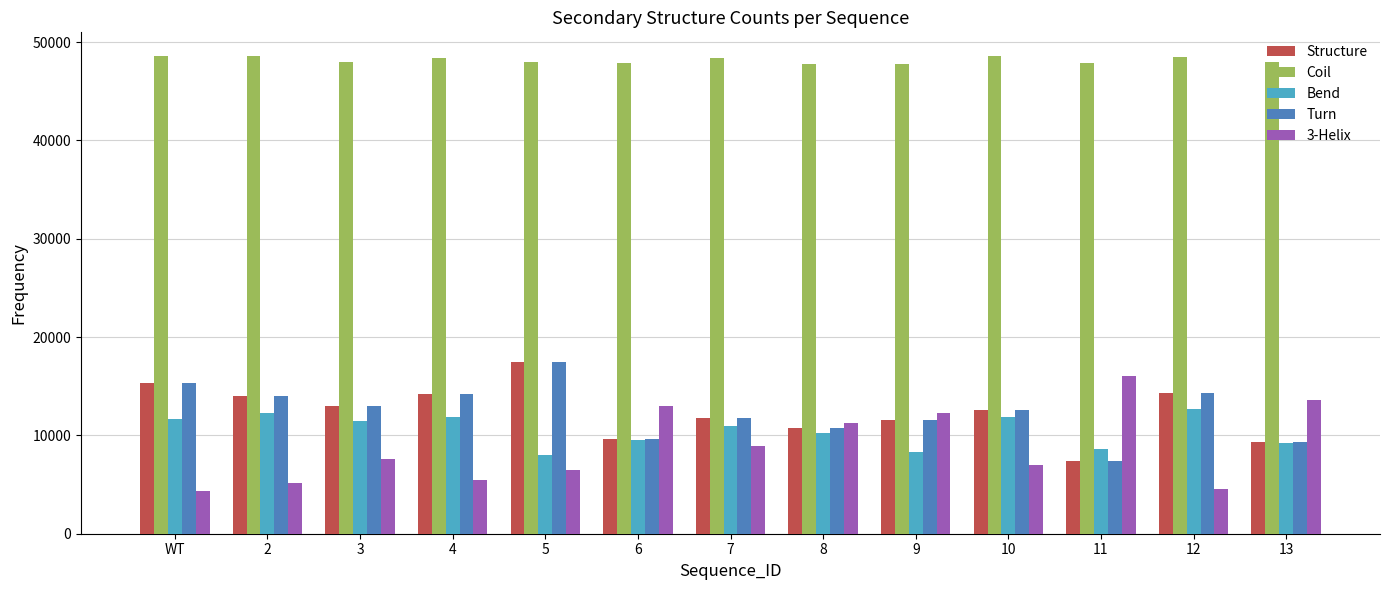

What is the highest value of the 3-Helix series?

16059